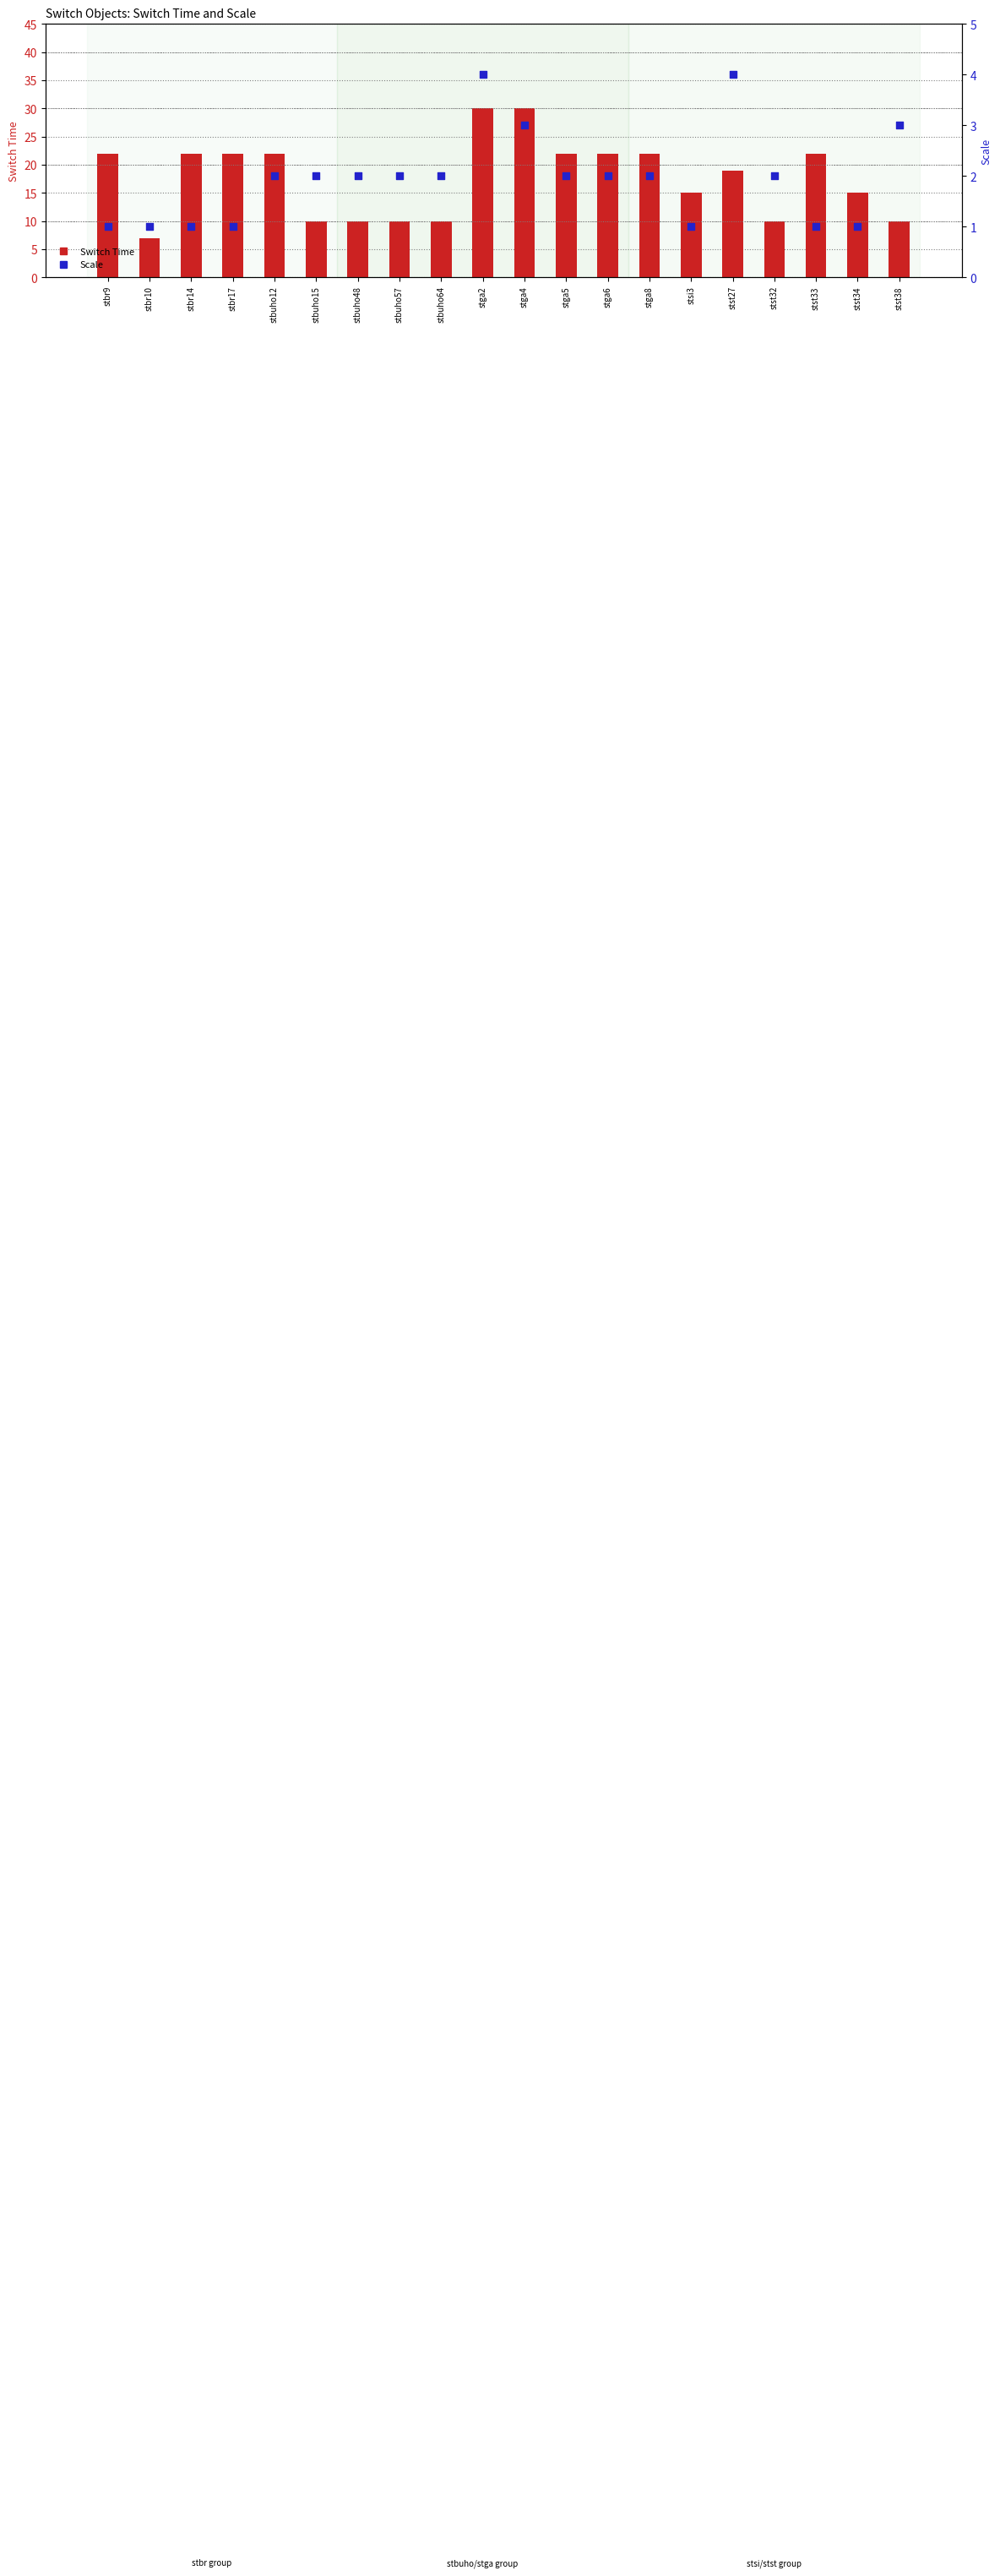

At which category is the sum across all series the highest?

stga2